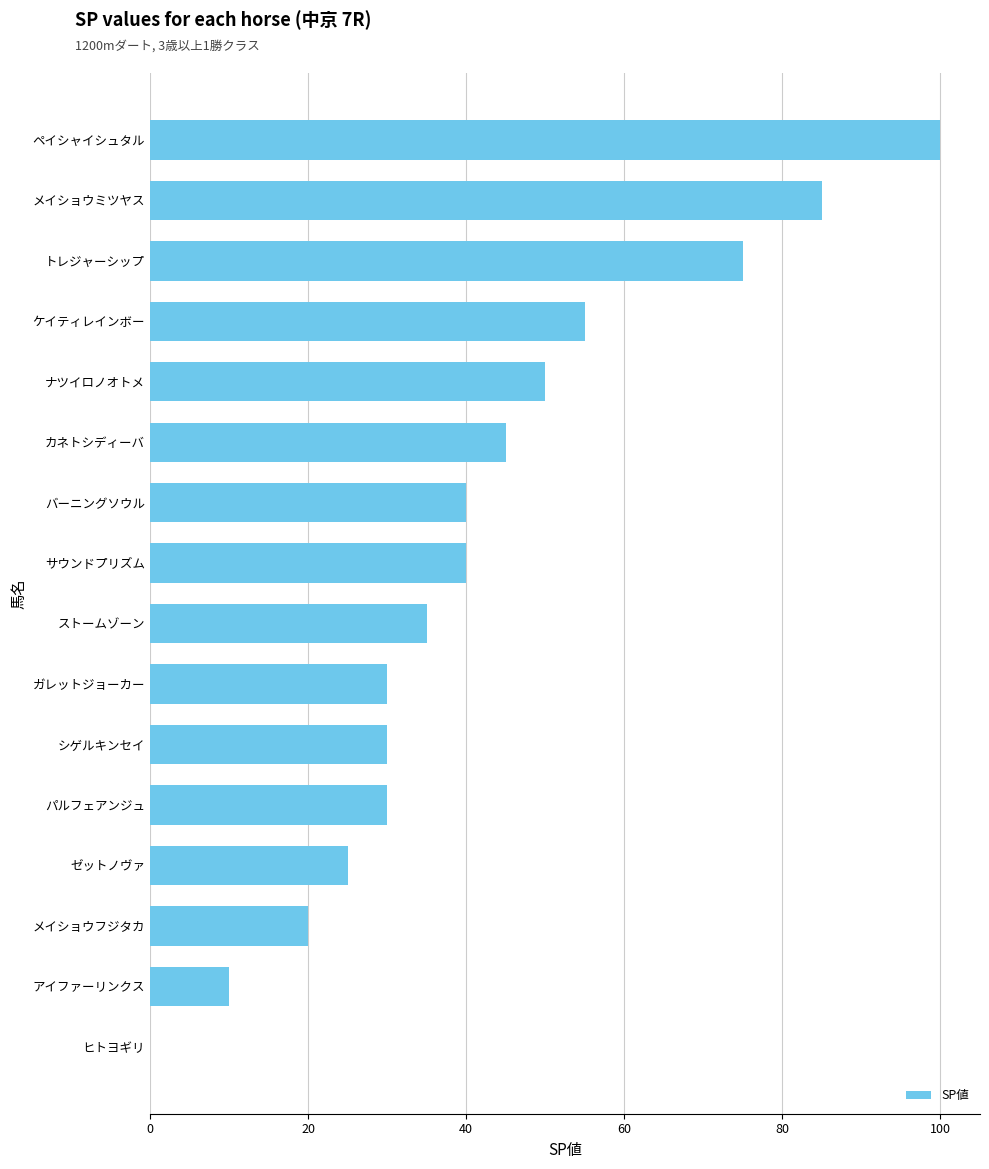

What is the sum of all values?

670